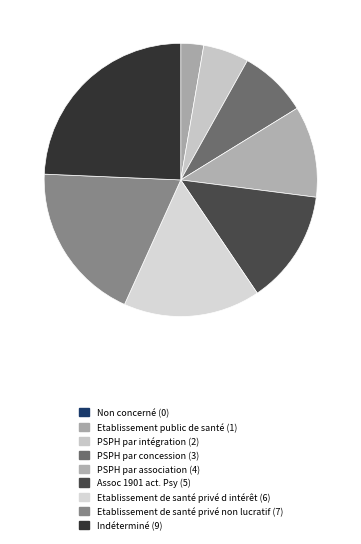

Which has a higher value, Etablissement public de santé or Assoc 1901 act. Psy?

Assoc 1901 act. Psy